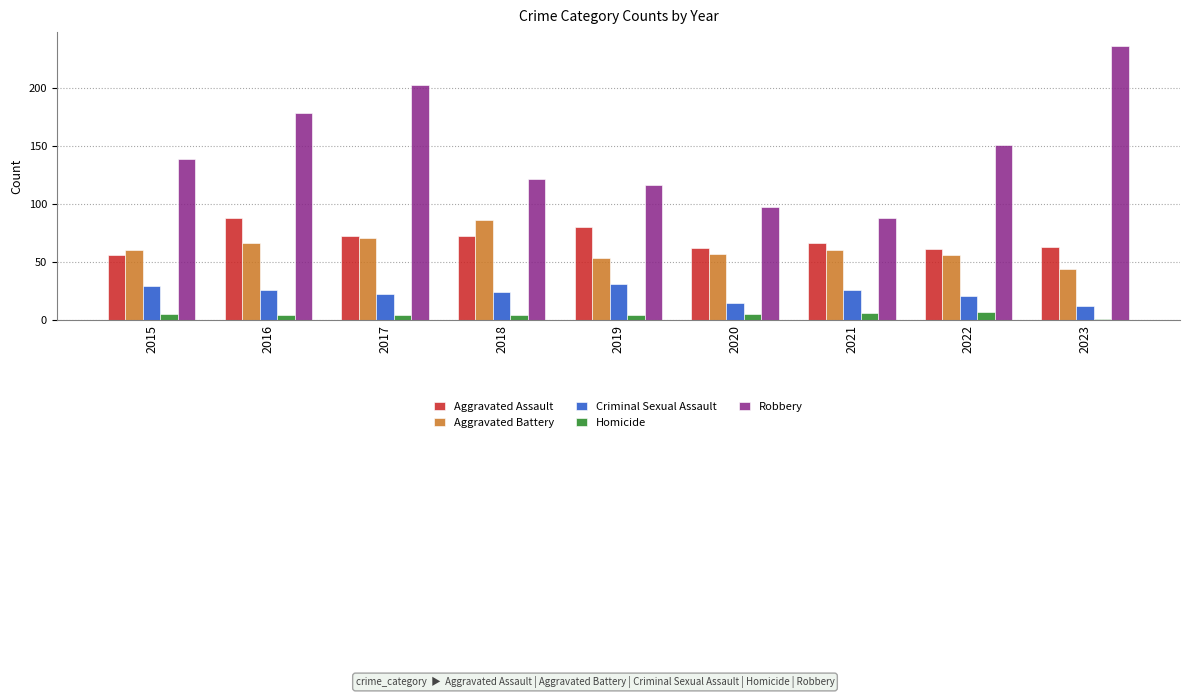

At 2023, list the series in order from largest to smallest.

Robbery, Aggravated Assault, Aggravated Battery, Criminal Sexual Assault, Homicide